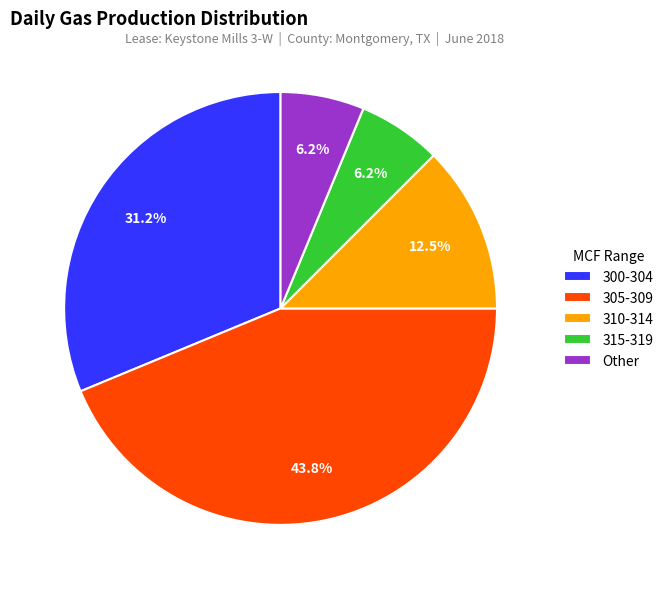

What is the ratio of the value at 300-304 to the value at 310-314?

2.5